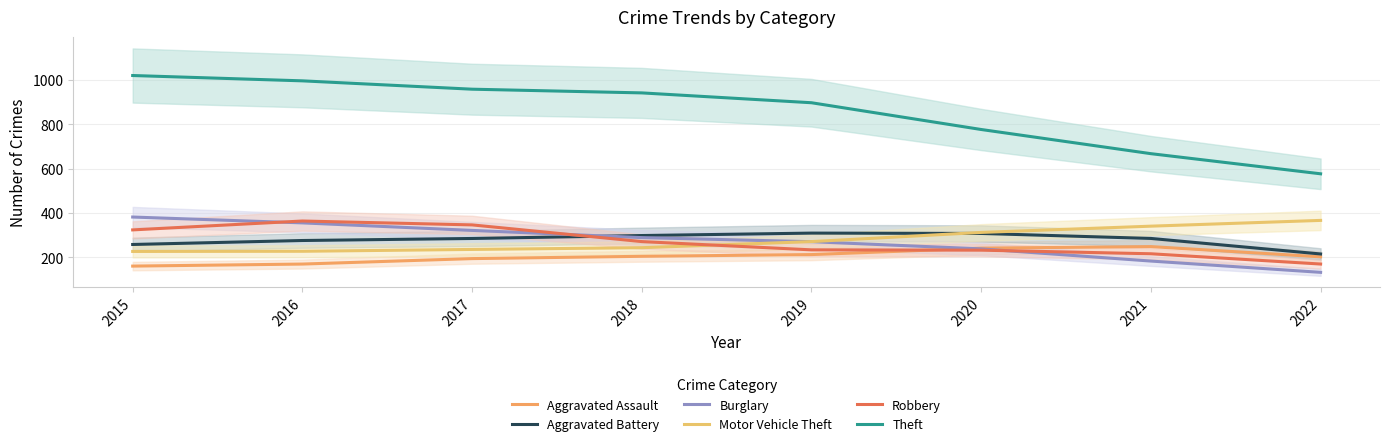

What is the total value across all series at 2019?

2190.9